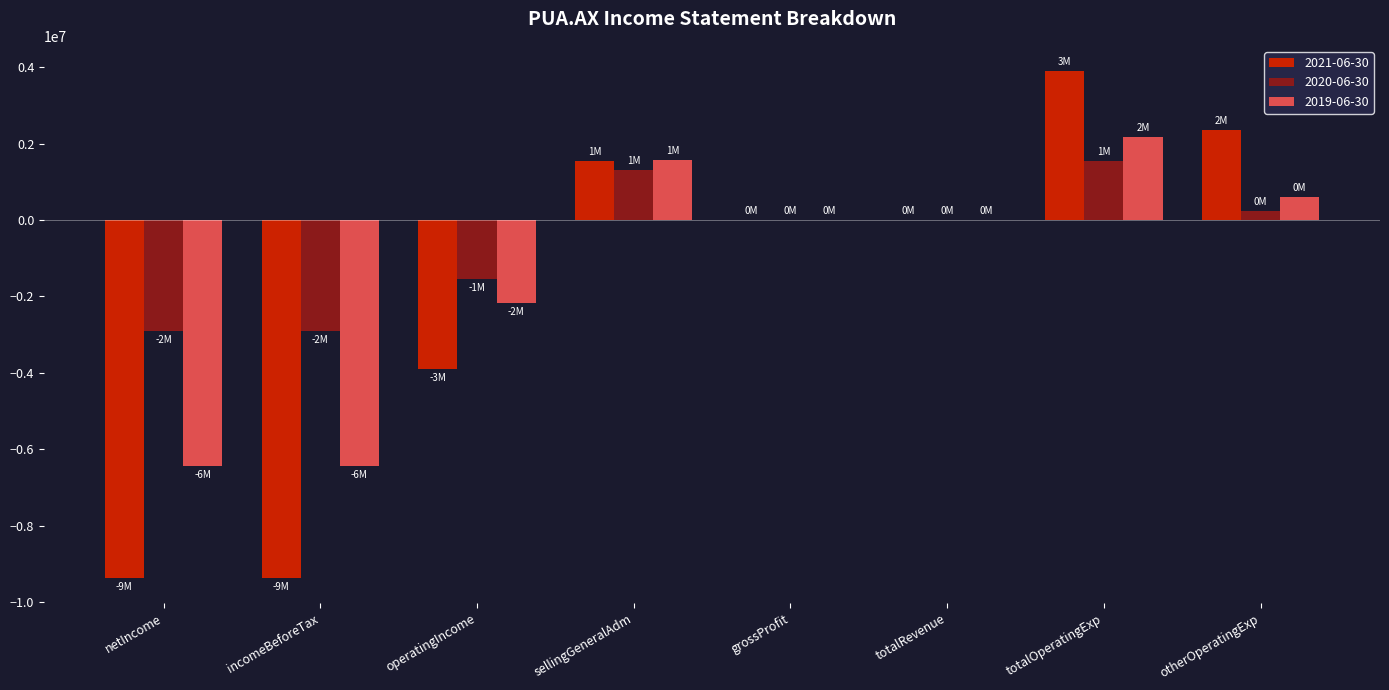

Count the number of categories in the chart.

8